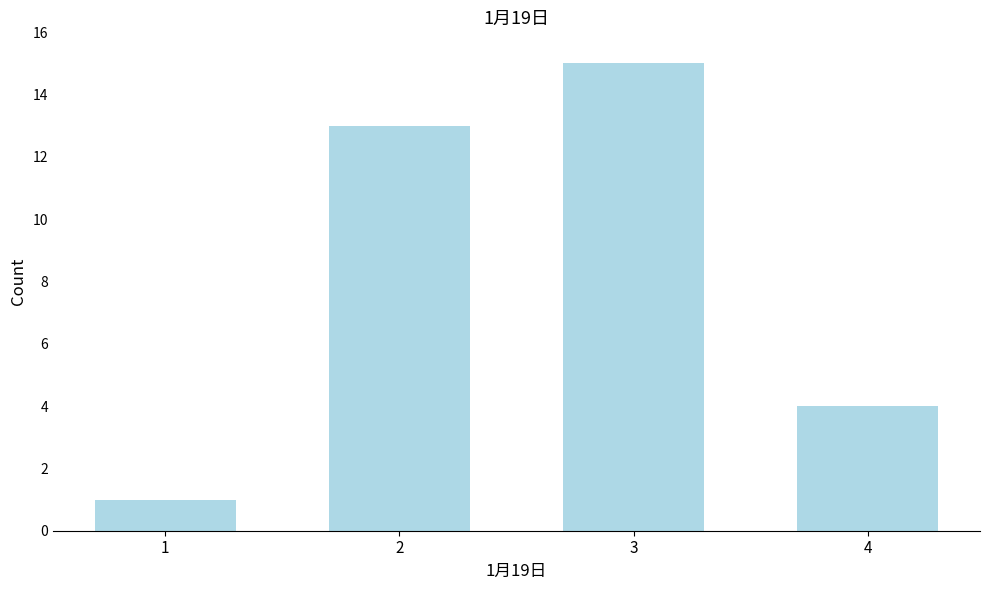

Reading left to right, transcribe all the data shown in this chart.

1=1	2=13	3=15	4=4